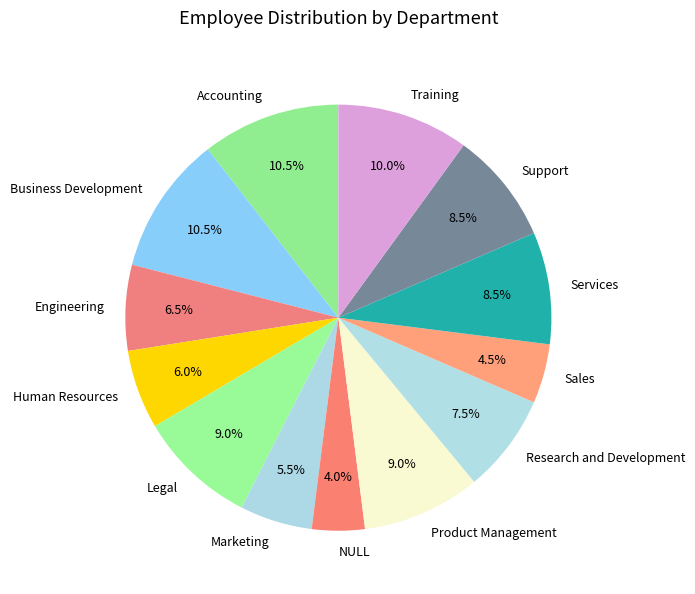

How many slices are in this pie chart?

13